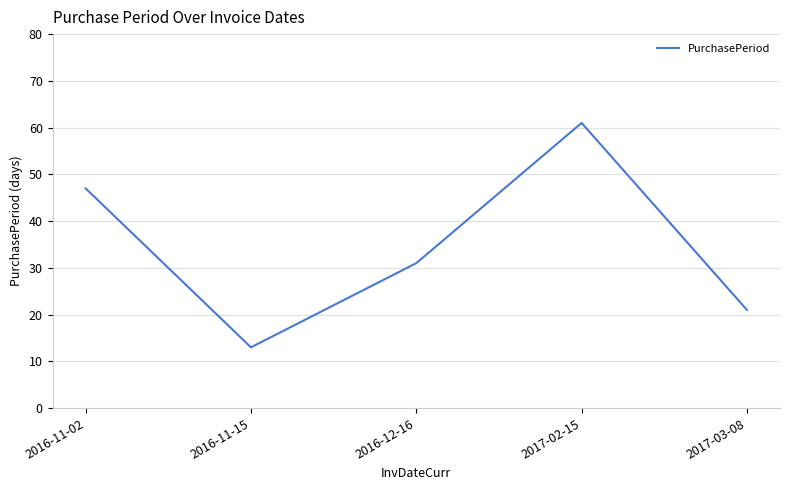

What position from the right is 2016-11-15?

4